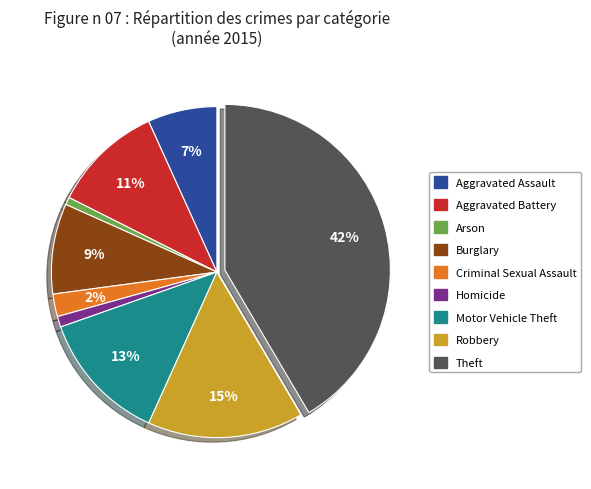

Which has a higher value, Criminal Sexual Assault or Theft?

Theft